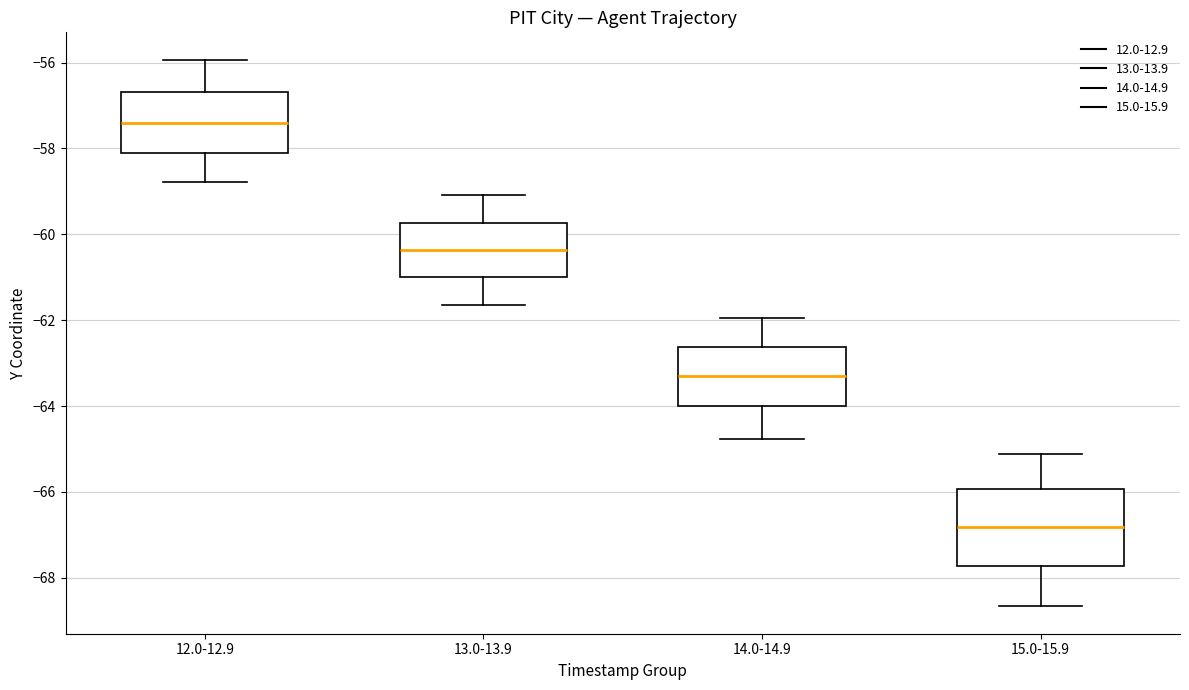

Which box has the highest median line?

12.0-12.9